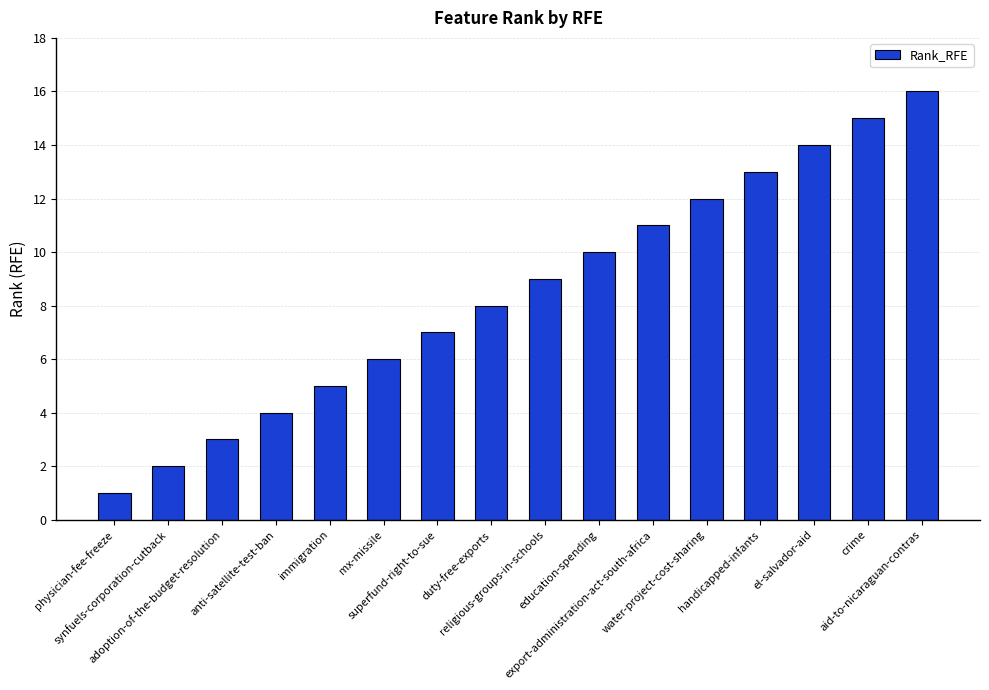

Rank the categories by value from highest to lowest.

aid-to-nicaraguan-contras, crime, el-salvador-aid, handicapped-infants, water-project-cost-sharing, export-administration-act-south-africa, education-spending, religious-groups-in-schools, duty-free-exports, superfund-right-to-sue, mx-missile, immigration, anti-satellite-test-ban, adoption-of-the-budget-resolution, synfuels-corporation-cutback, physician-fee-freeze